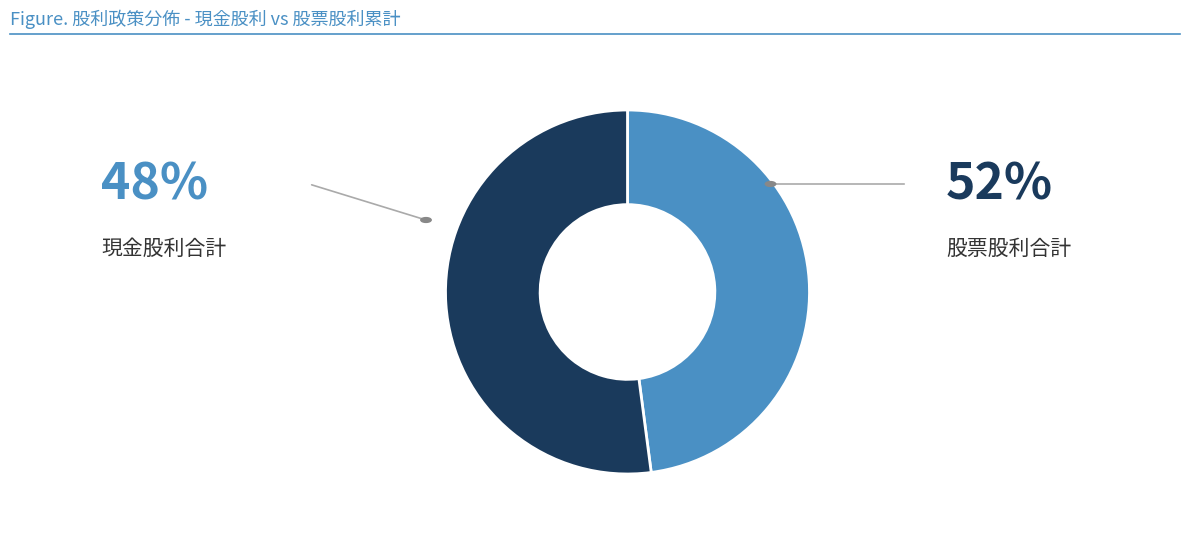

Is there a majority slice in this chart?

Yes